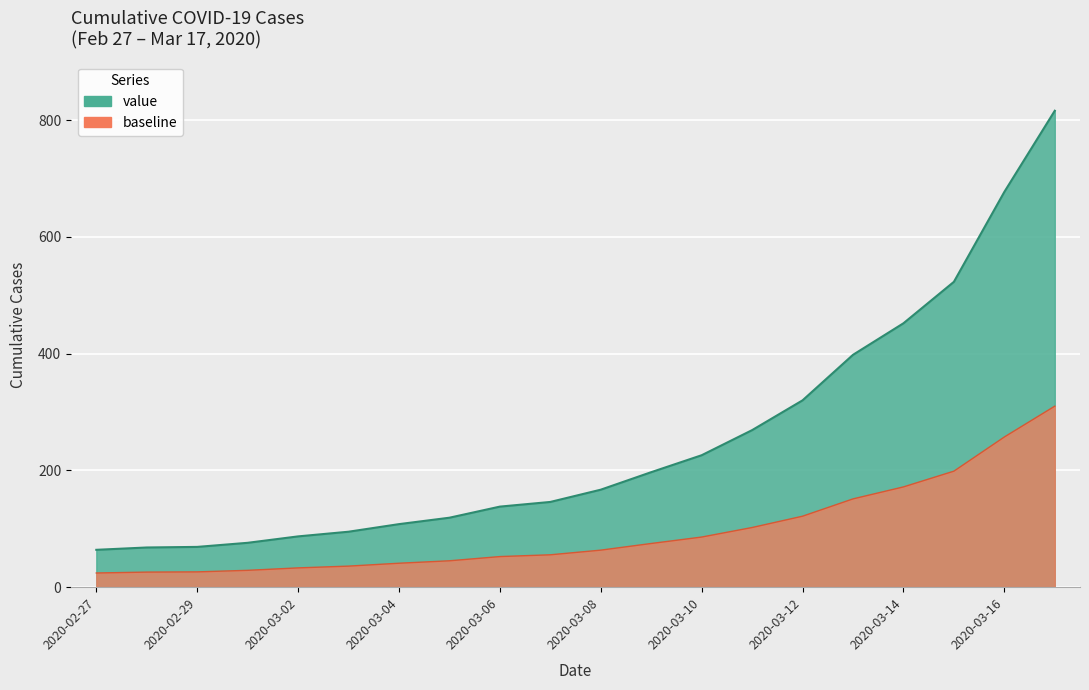

List the labels in order of value, smallest first.

2020-02-27, 2020-02-28, 2020-02-29, 2020-03-01, 2020-03-02, 2020-03-03, 2020-03-04, 2020-03-05, 2020-03-06, 2020-03-07, 2020-03-08, 2020-03-09, 2020-03-10, 2020-03-11, 2020-03-12, 2020-03-13, 2020-03-14, 2020-03-15, 2020-03-16, 2020-03-17